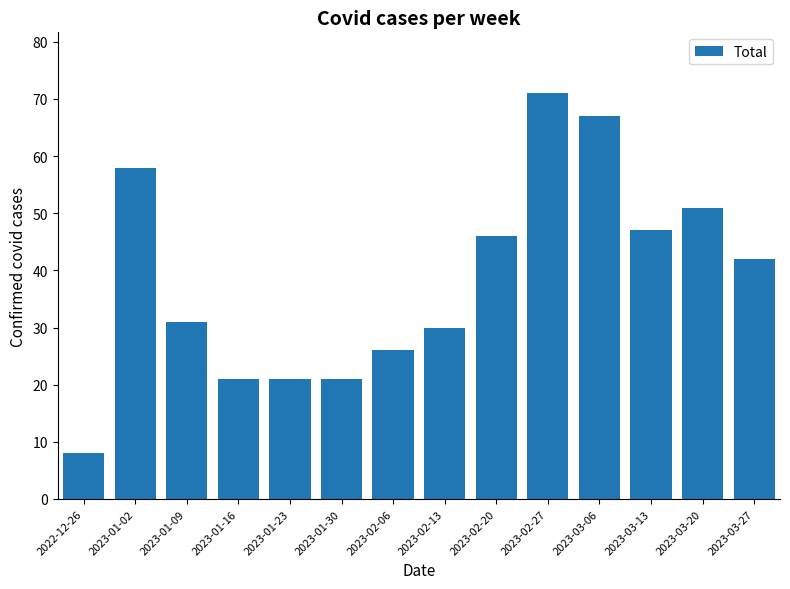

What is the difference between the maximum and minimum values?

63